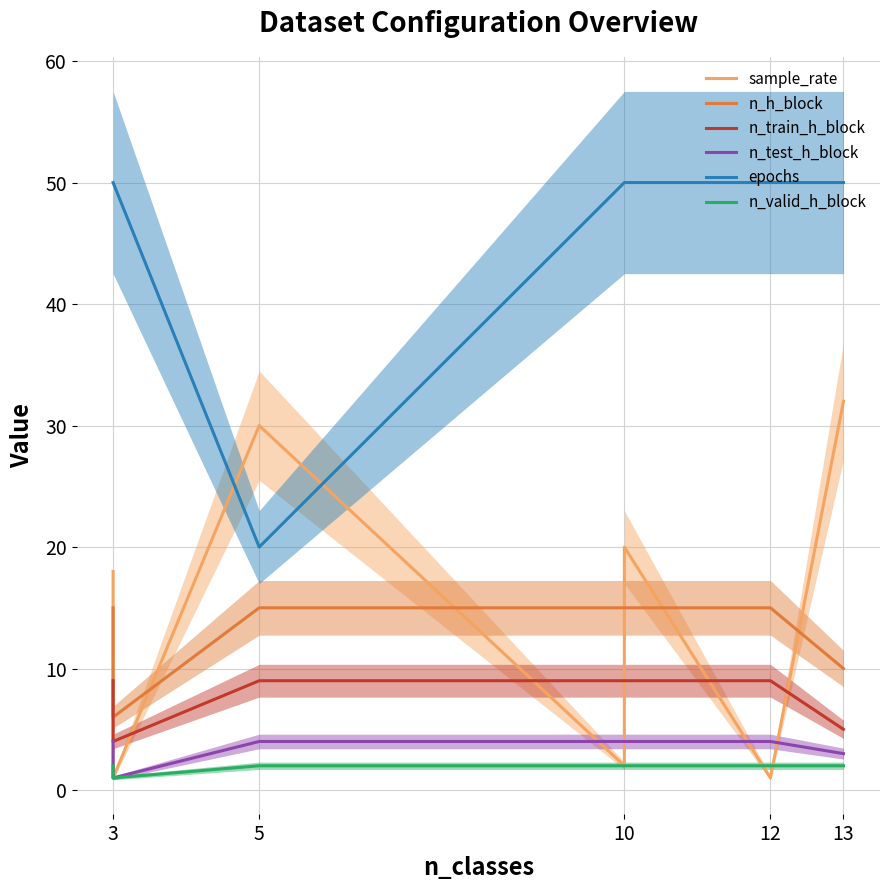

Reading right to left, list all the values displayed in this chart.

sample_rate: 32	1	1	20	2	30	1	1	18
n_h_block: 10	15	15	15	15	15	6	15	15
n_train_h_block: 5	9	9	9	9	9	4	9	9
n_test_h_block: 3	4	4	4	4	4	1	4	4
epochs: 50	50	50	50	50	20	50	50	50
n_valid_h_block: 2	2	2	2	2	2	1	2	2